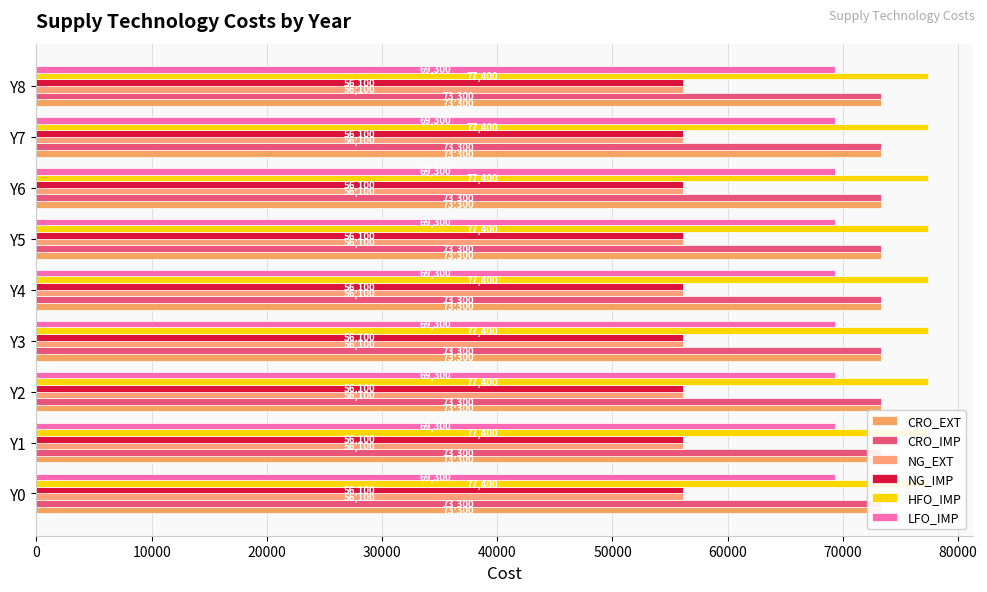

What is the sum of the NG_EXT values at Y7 and Y2?

112200